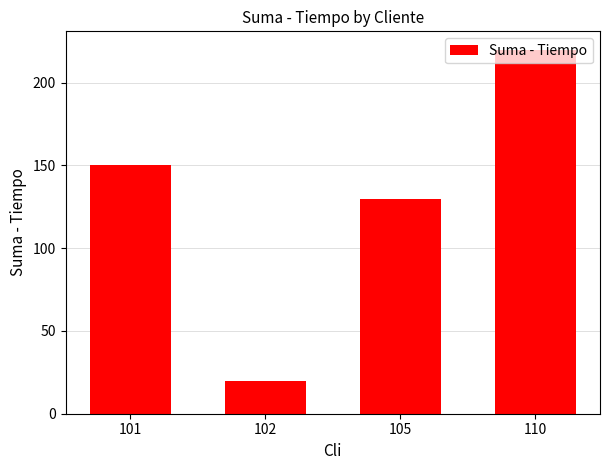

Reading left to right, what are all the values shown in this chart?

101=150	102=20	105=130	110=220